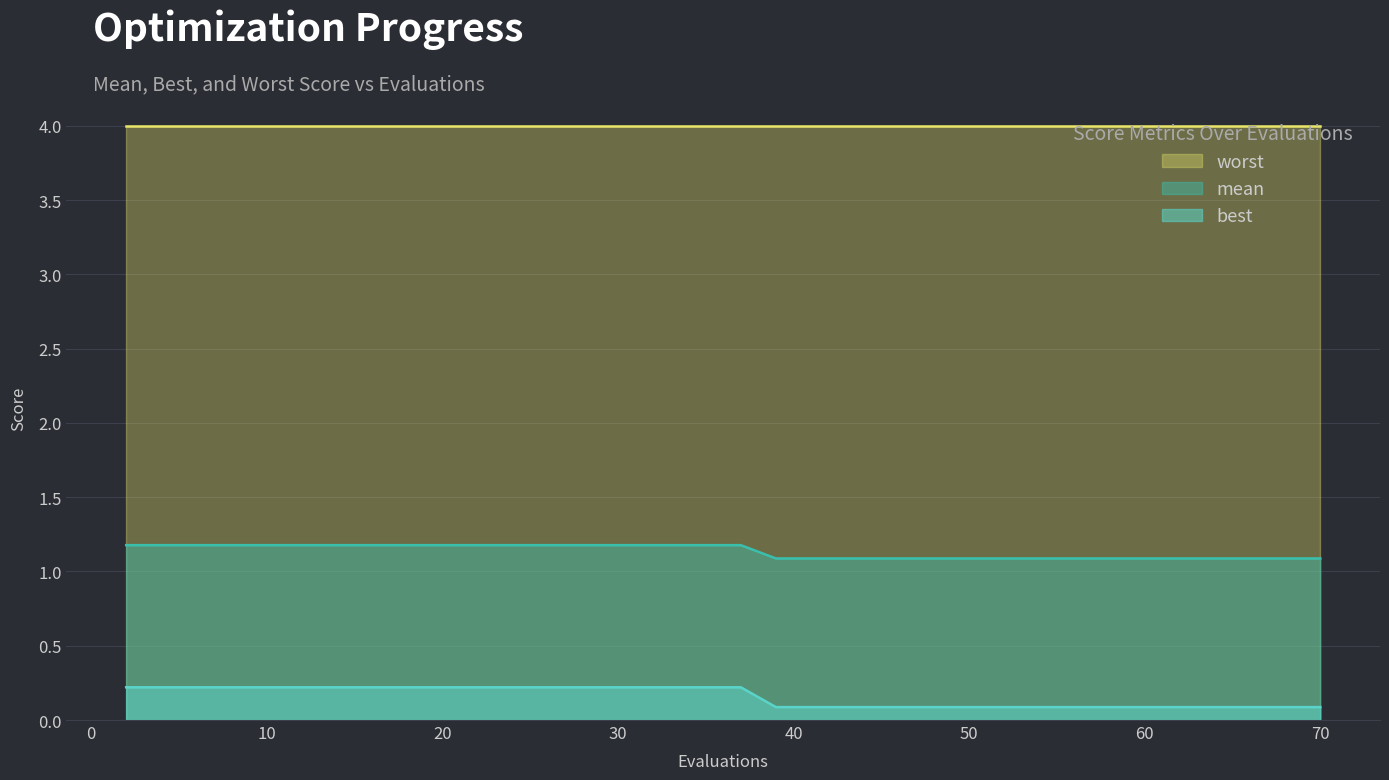

Which category has the highest value in the best series?

2